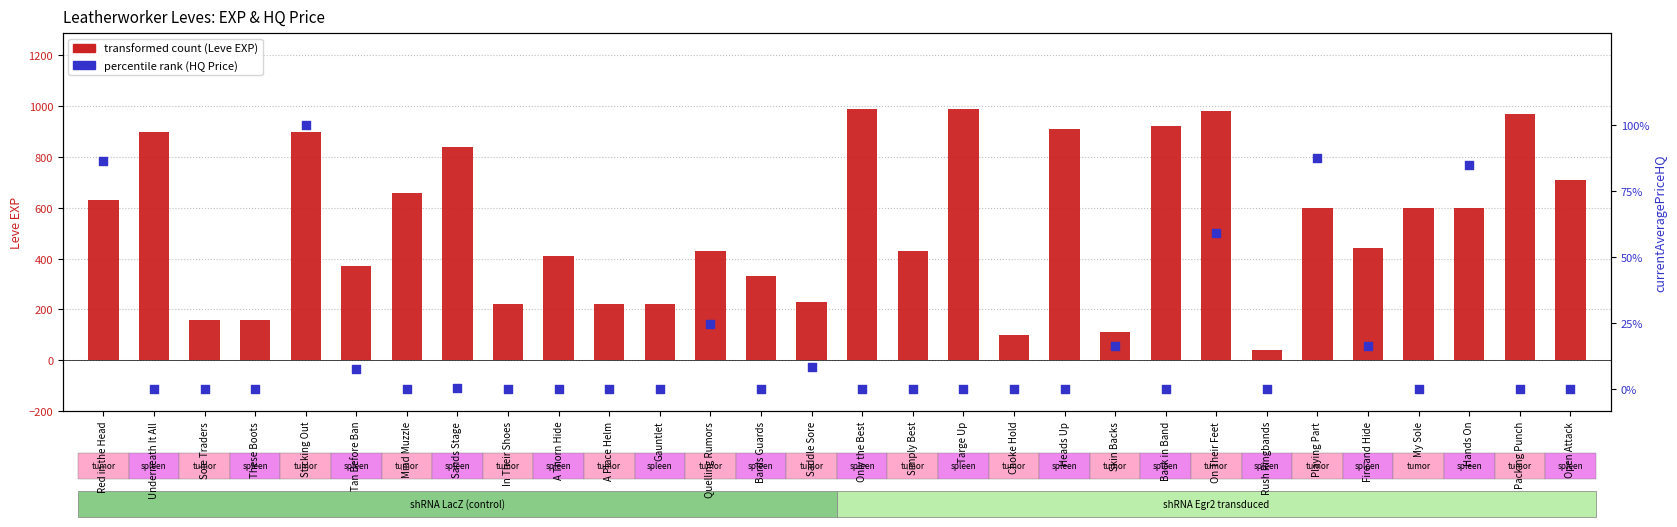

Which series has the largest total across all categories?

percentile rank within the sample